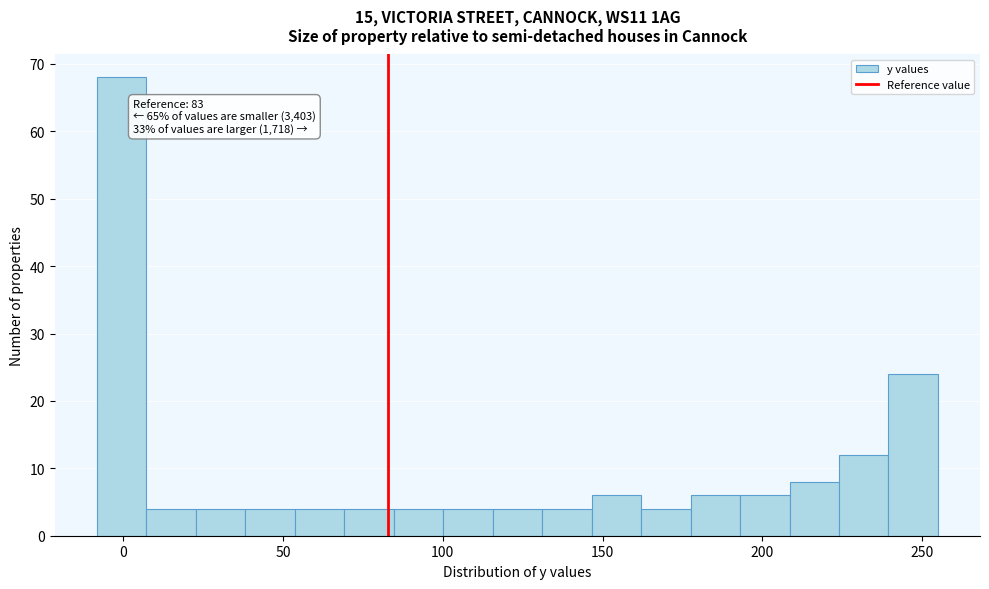

Read against the x-axis, roughly where is the centre of the tallest bar?

0